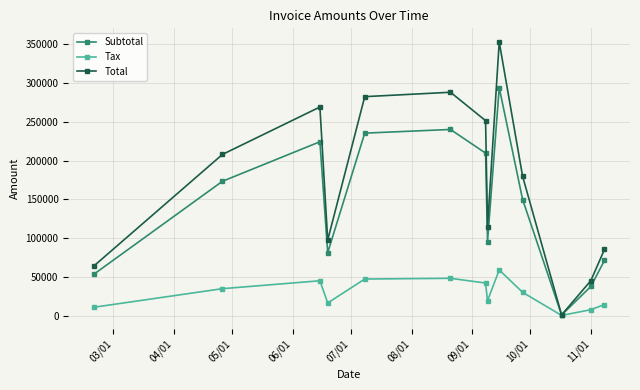

Which series has the largest range (max minus min)?

Total